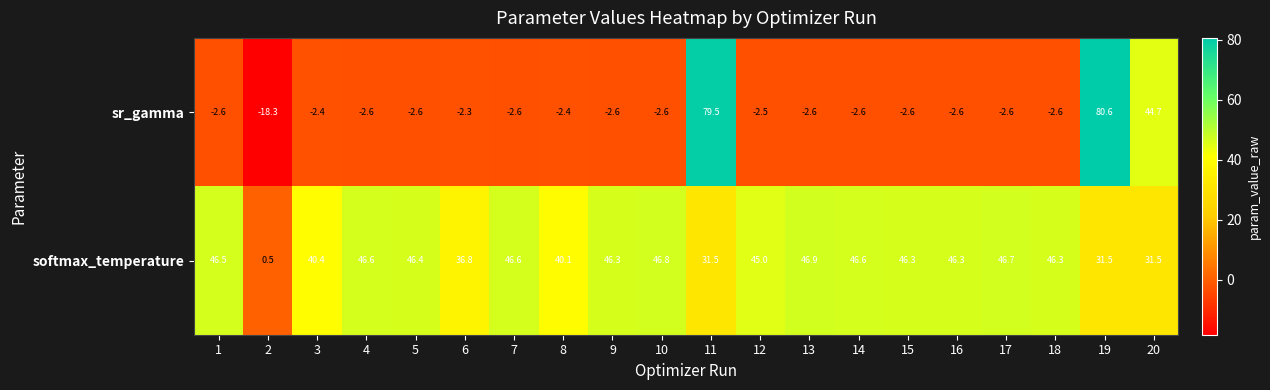

Which series has the largest range (max minus min)?

sr_gamma